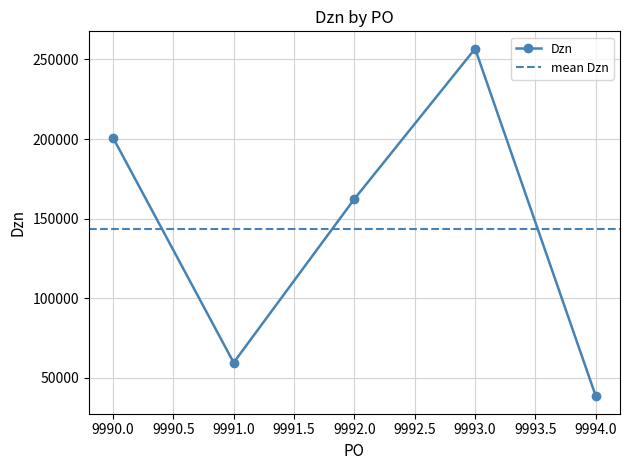

Reading left to right, transcribe all the data shown in this chart.

9990=200951	9991=59632	9992=162372	9993=256695	9994=38447